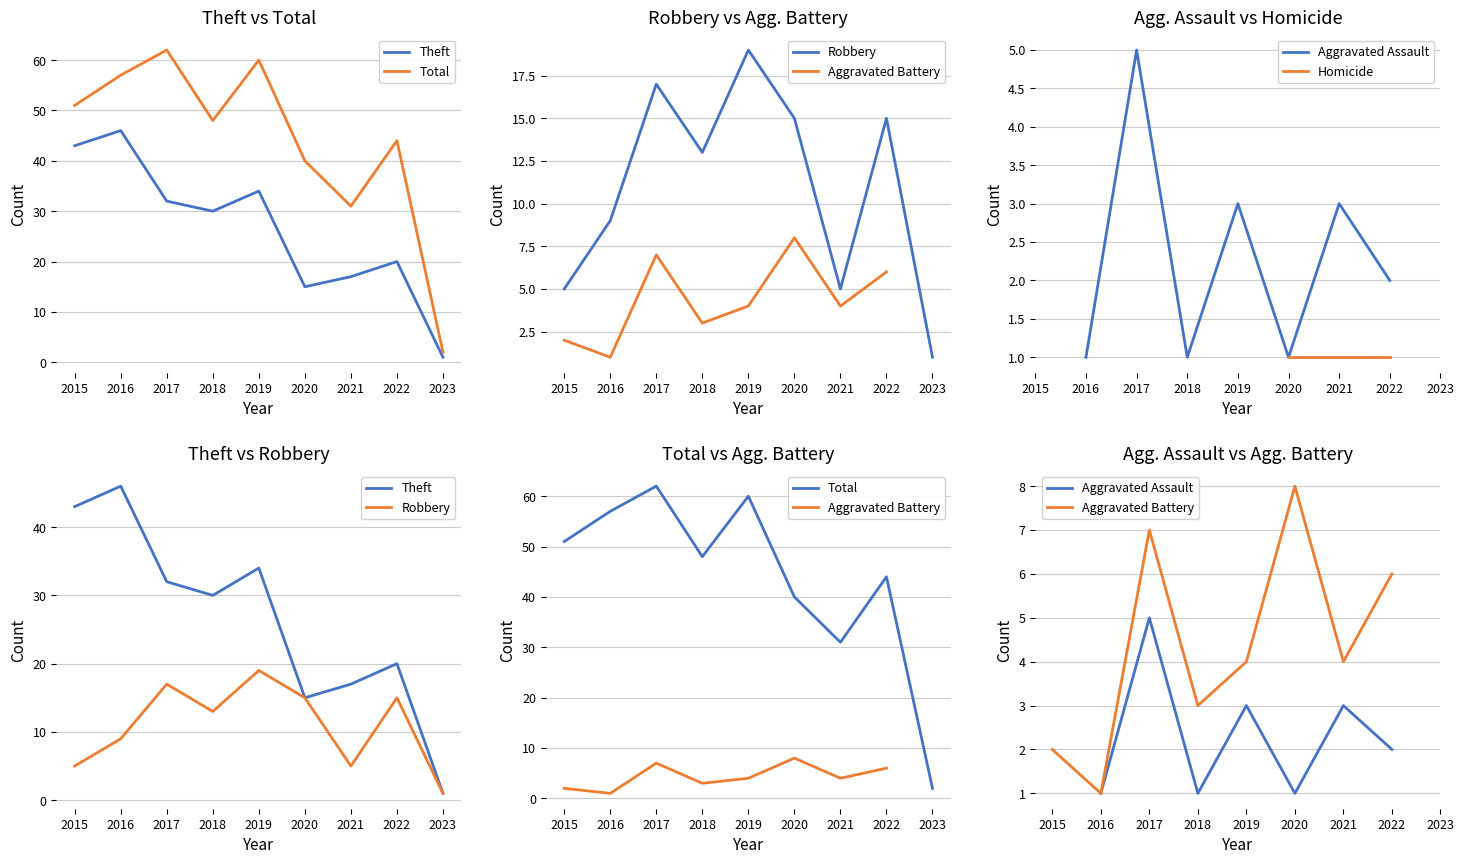

True or false: Theft and Total intersect in this chart.

False